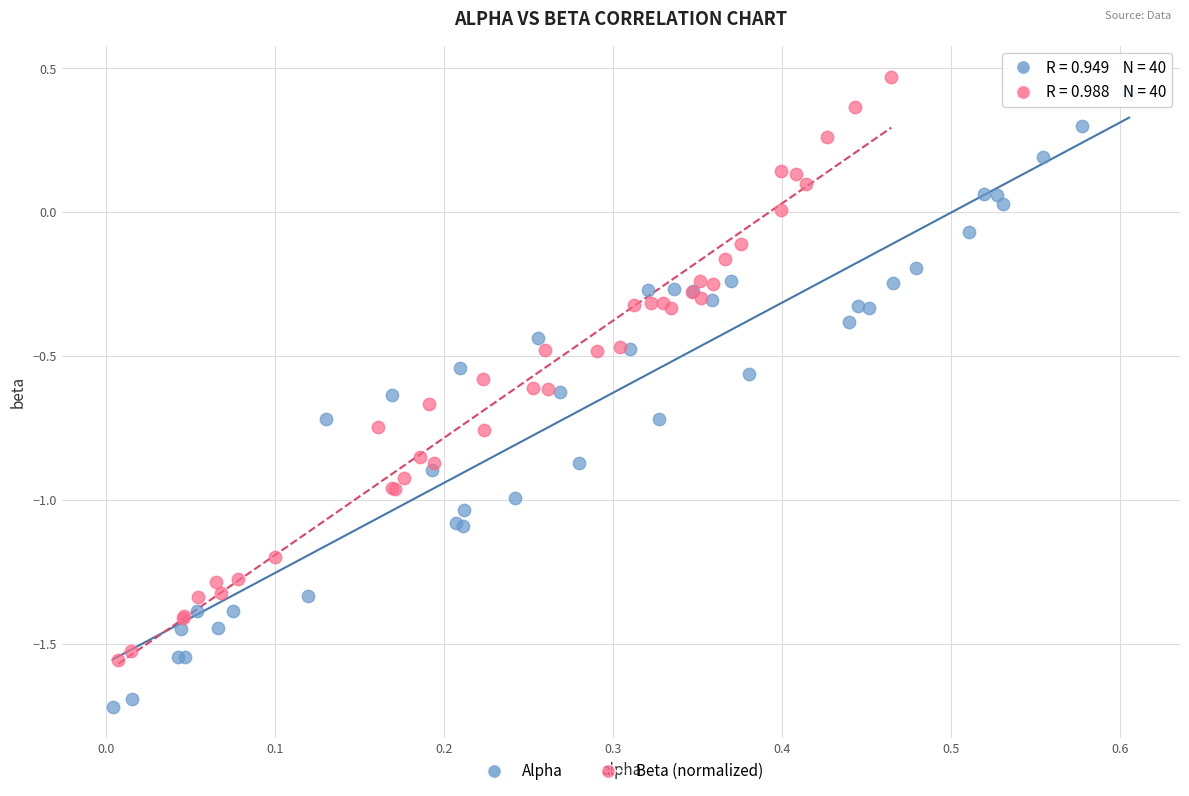

Which series reaches the minimum Y coordinate?

Alpha